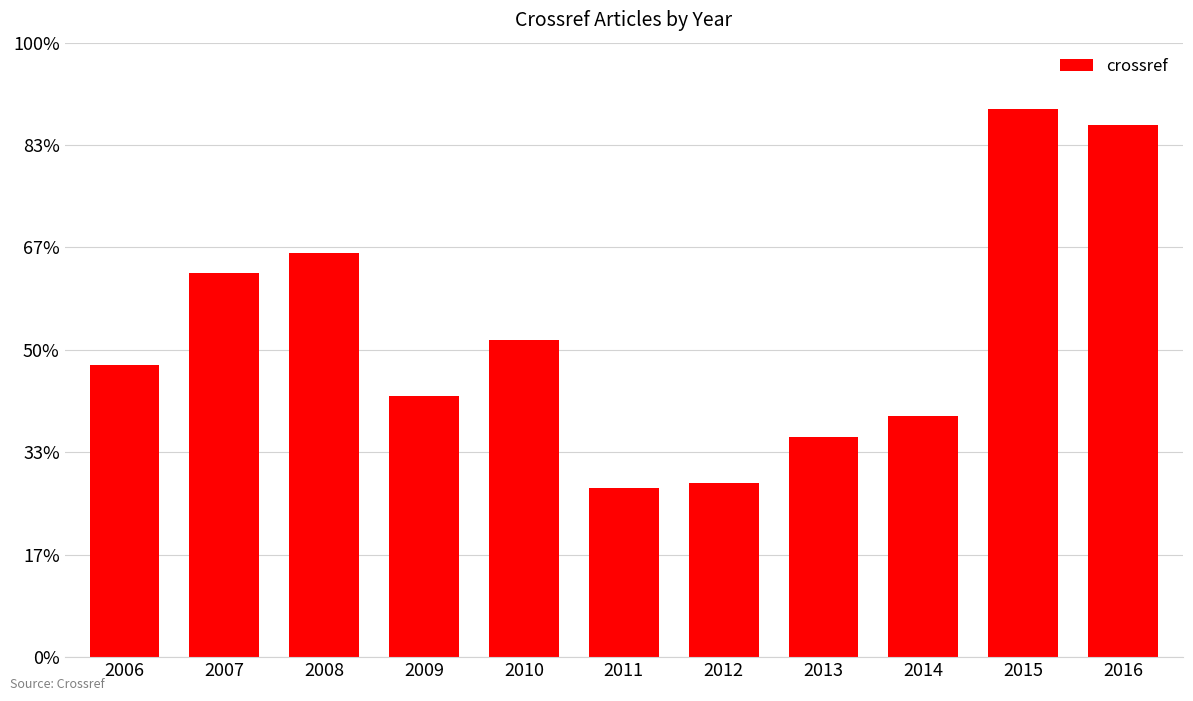

Does the chart contain any negative values?

No